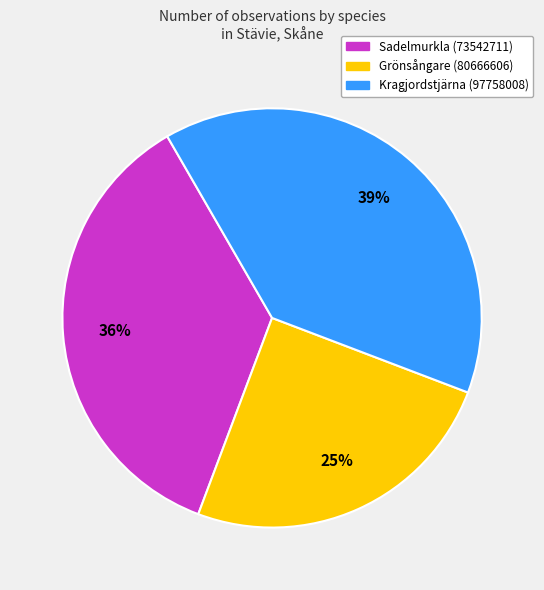

What is the smallest slice in the pie chart?

Grönsångare (80666606)